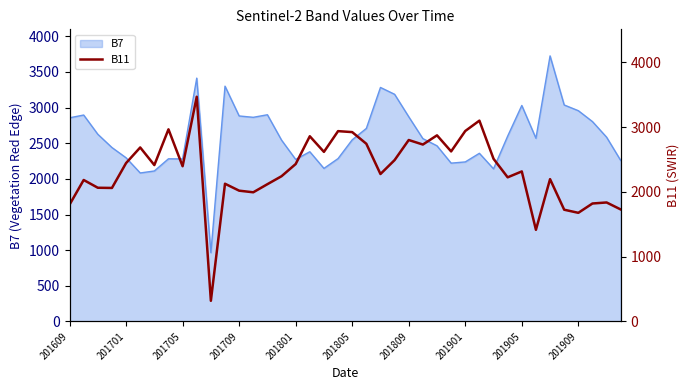

How many lines are shown in the chart?

1